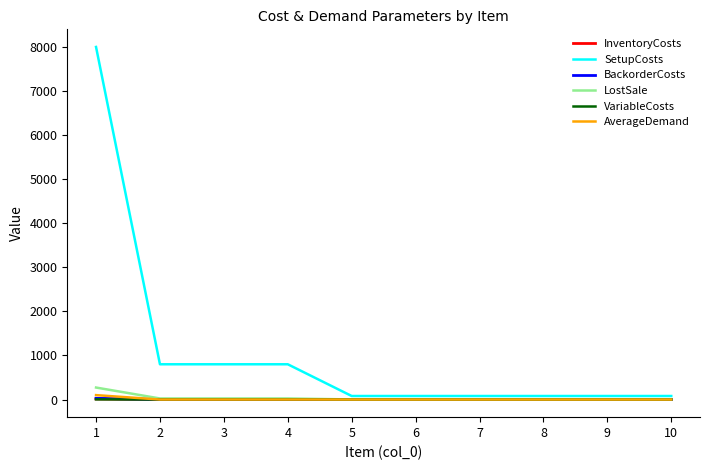

What is the greatest value displayed?

8000.0